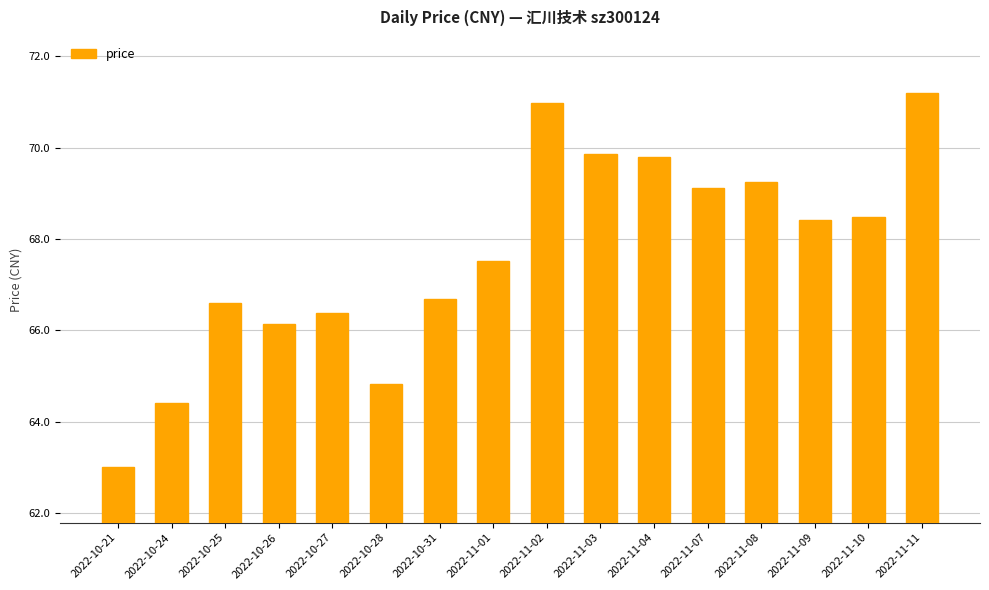

What is the difference between the maximum and second lowest values?

6.8